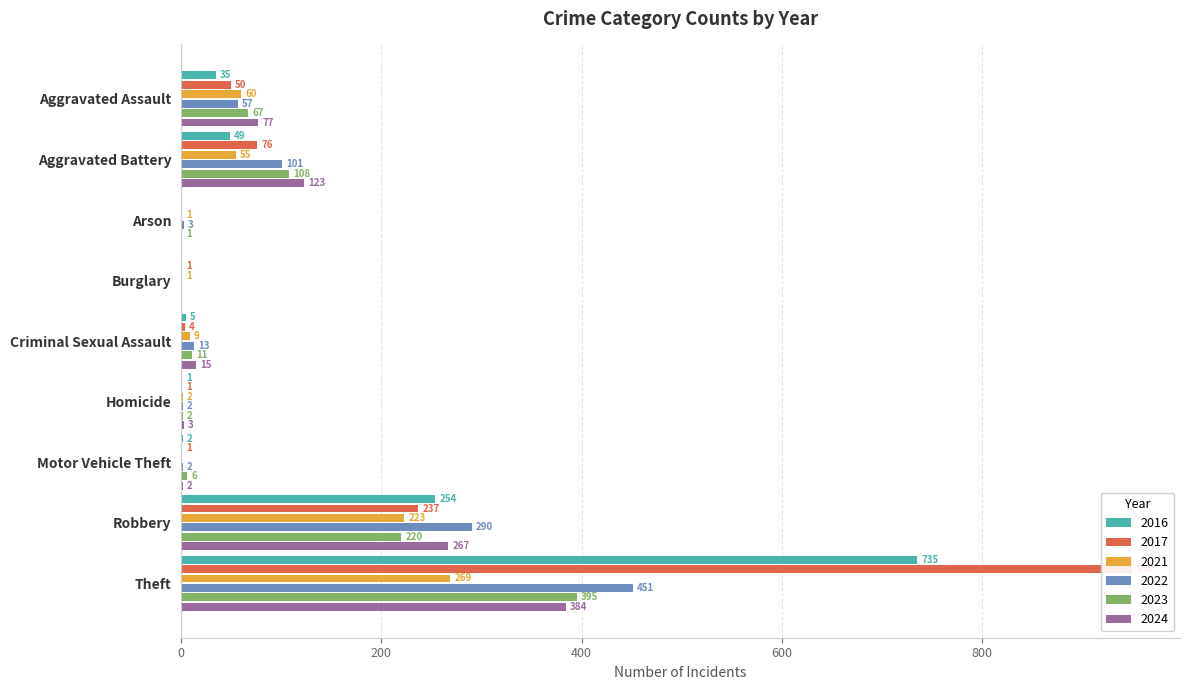

At which label is 2022 closest to 225?

Robbery